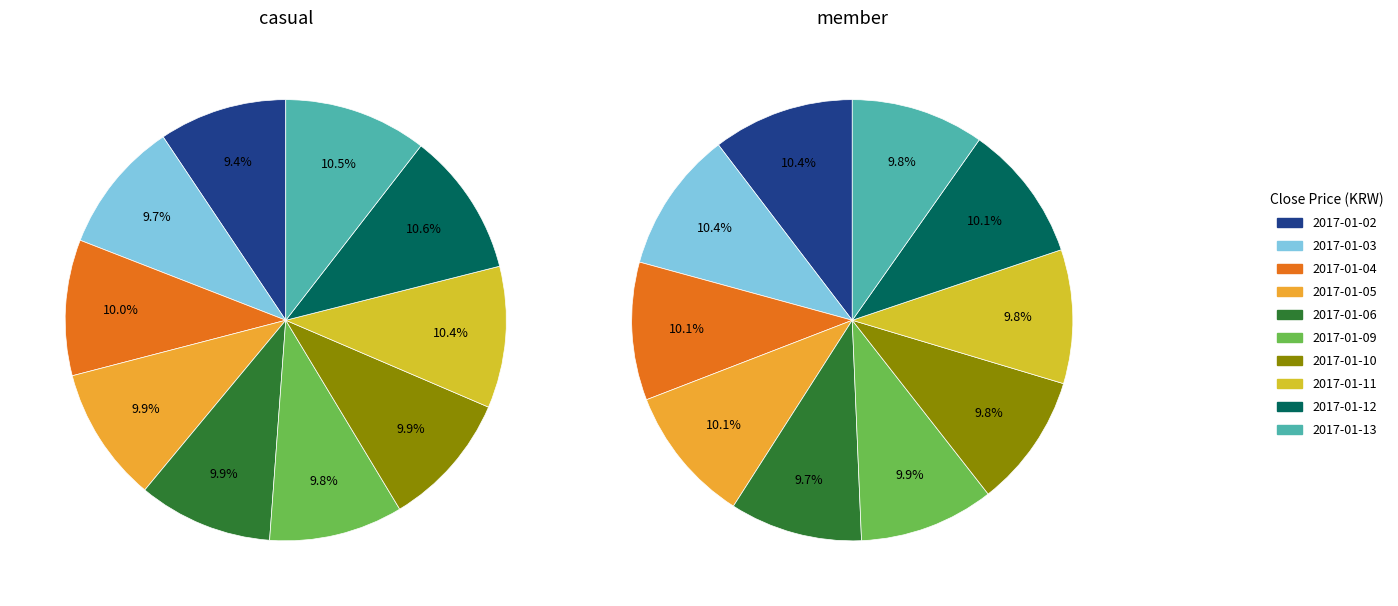

Is there any slice that represents more than half of the pie?

No